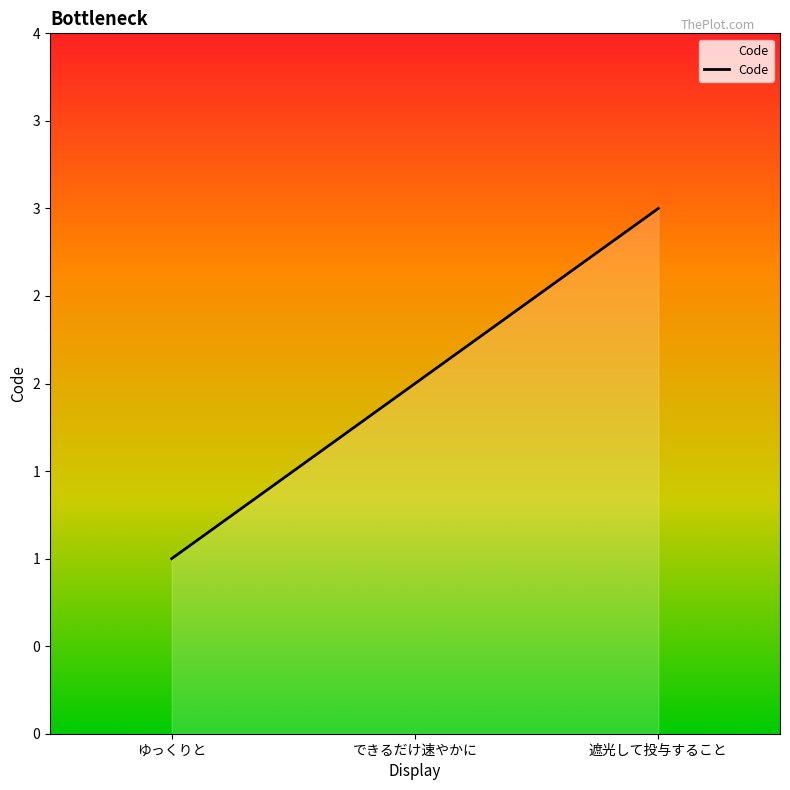

Reading left to right, extract all data points from this chart.

ゆっくりと=1	できるだけ速やかに=2	遮光して投与すること=3